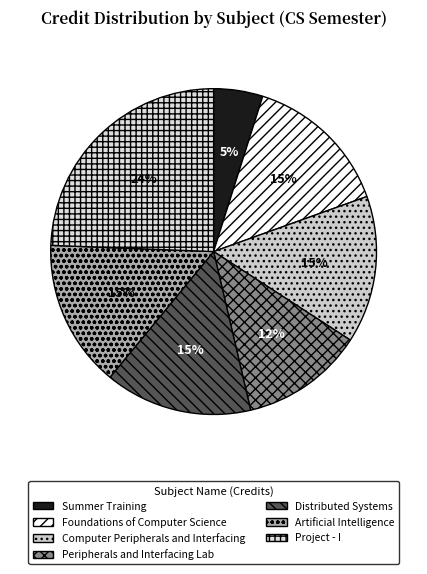

Count the number of slices in the pie.

7